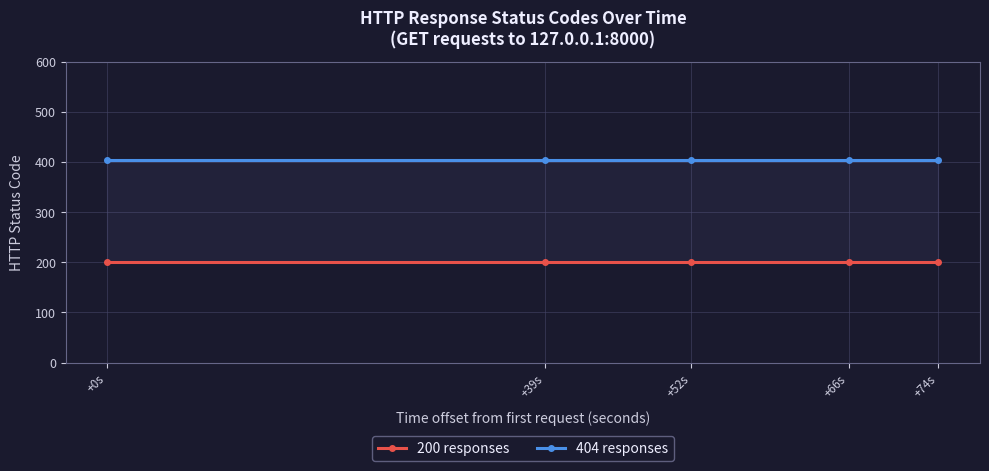

How many data points does each series have?

5